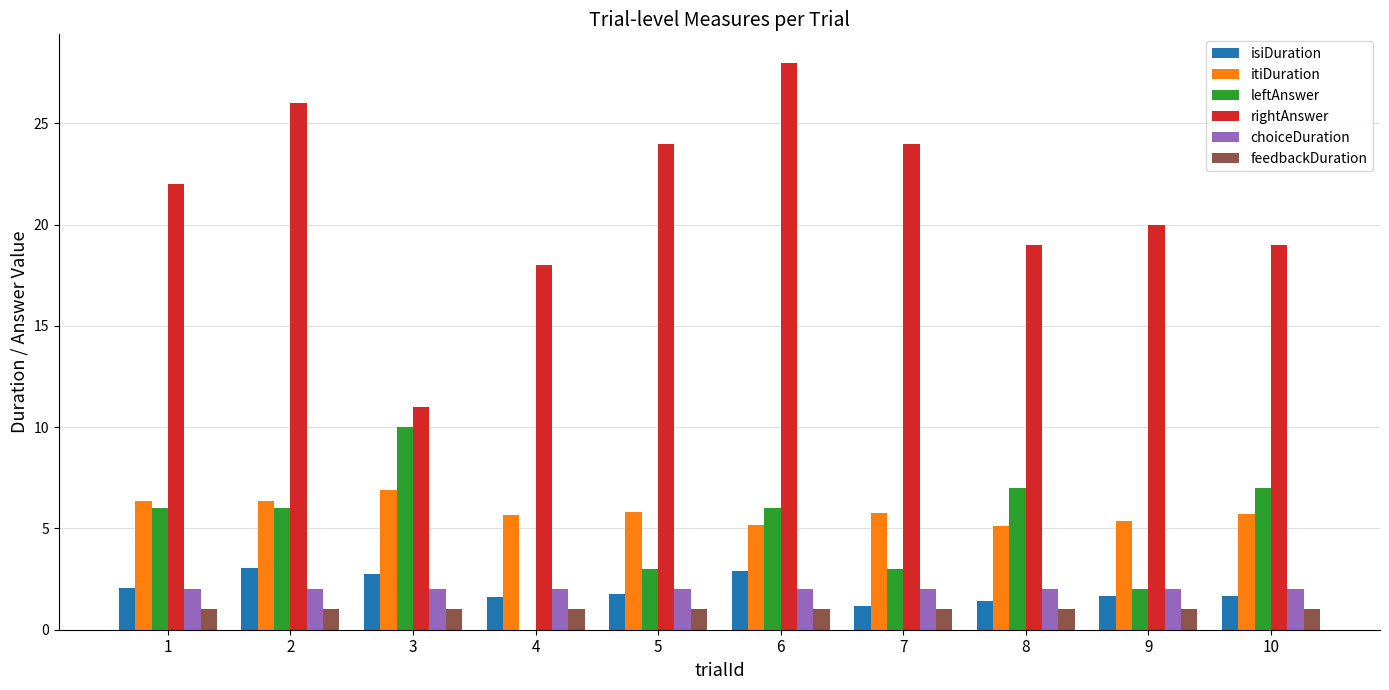

How many groups of bars are there?

10